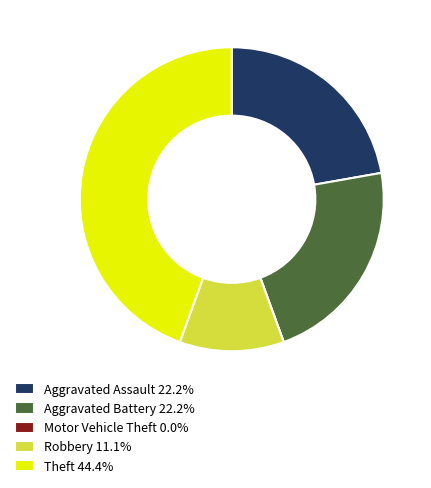

Does Theft 44.4% represent more than half of the total?

No